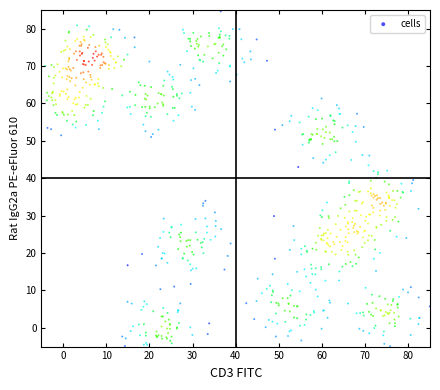

What is the range of Y values (max minus min)?

89.5